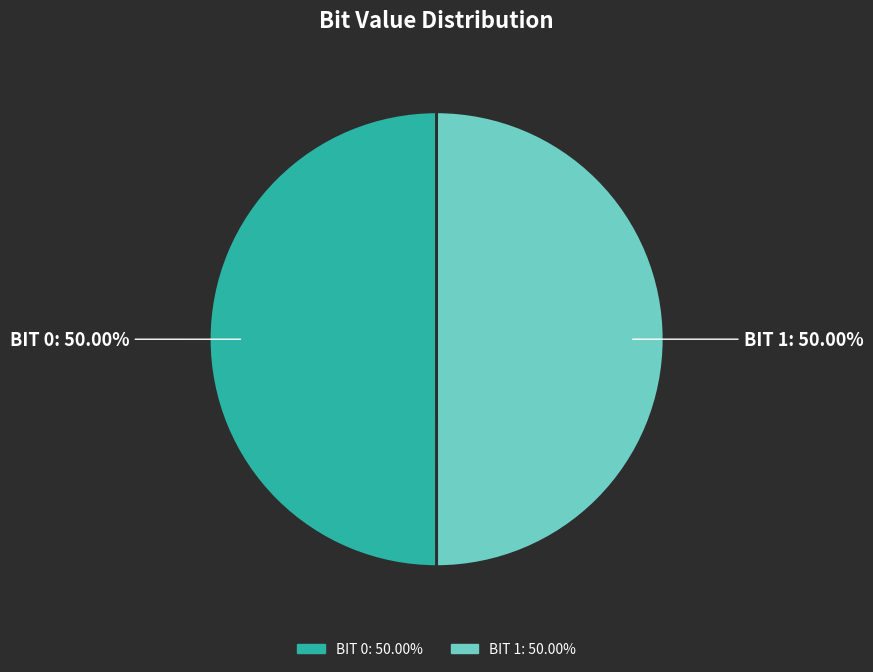

How many slices are in this pie chart?

2